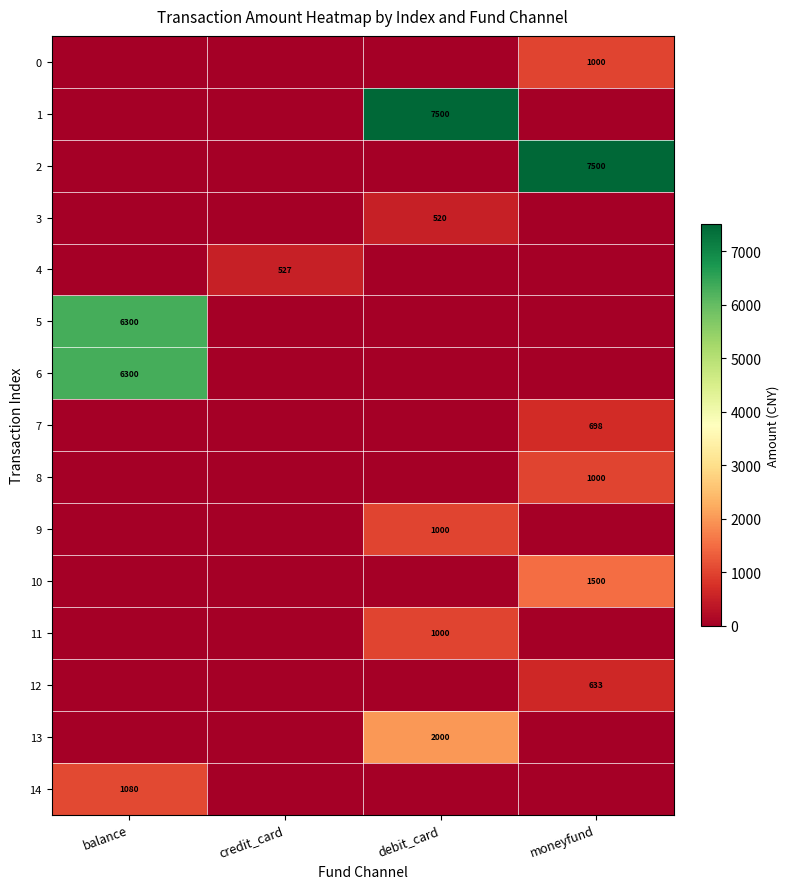

True or false: 9 has a value of 1693 at debit_card.

False